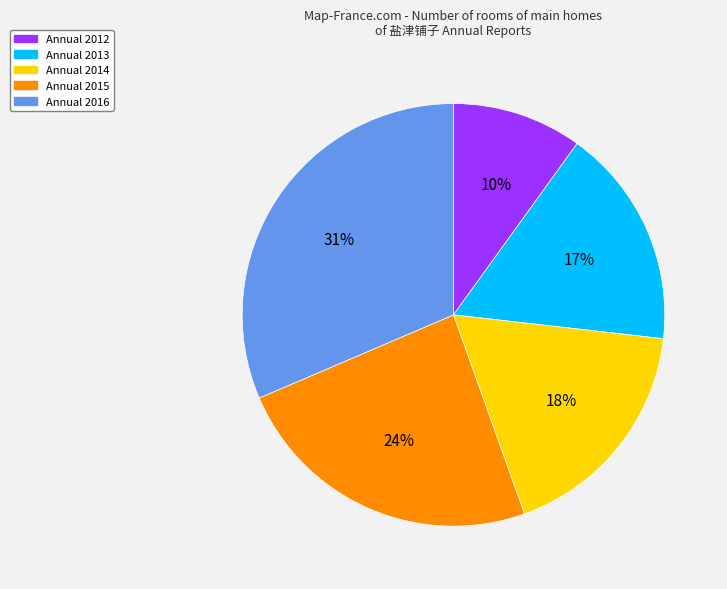

What is the smallest slice in the pie chart?

Annual 2012